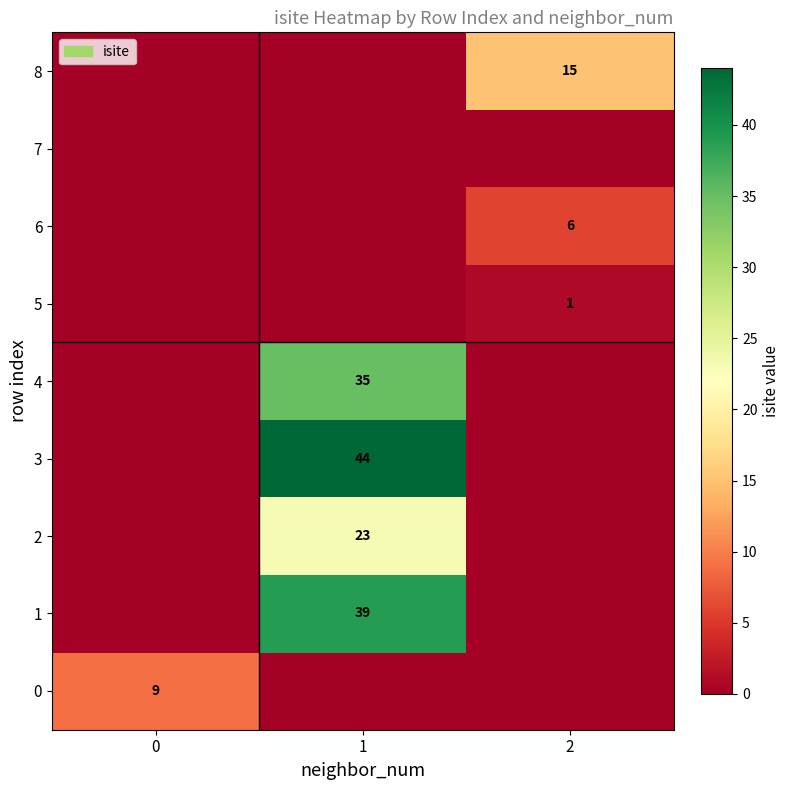

The 5 series shows 1 at 2. True or false?

True